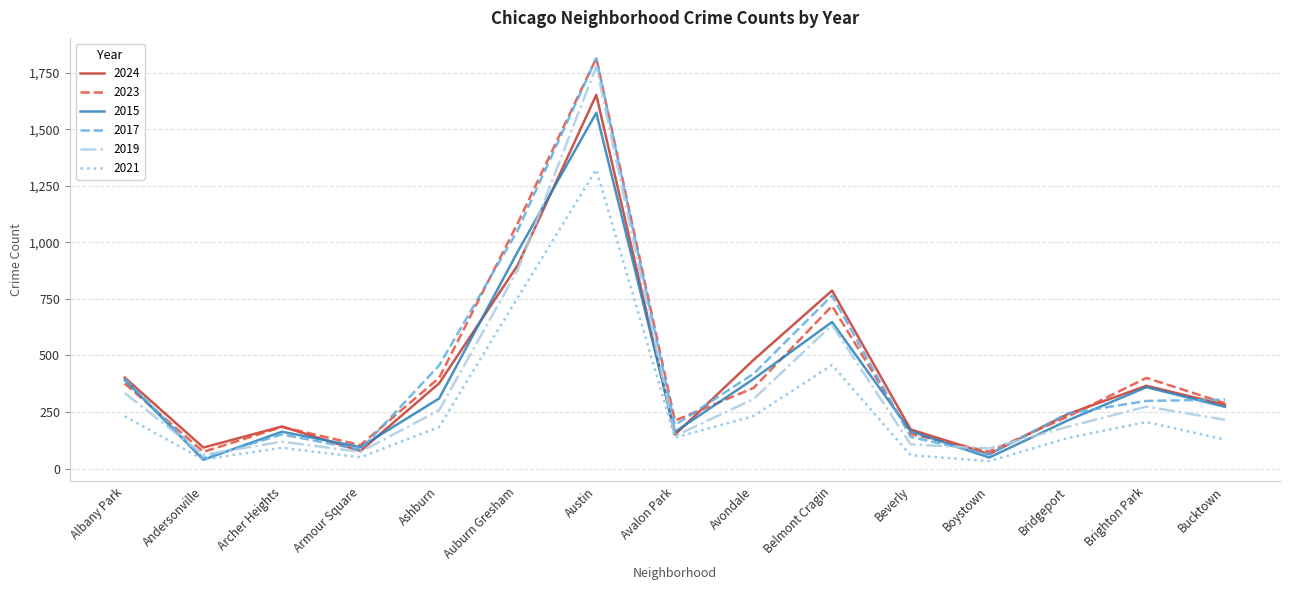

True or false: 2023 and 2015 cross at least once.

True